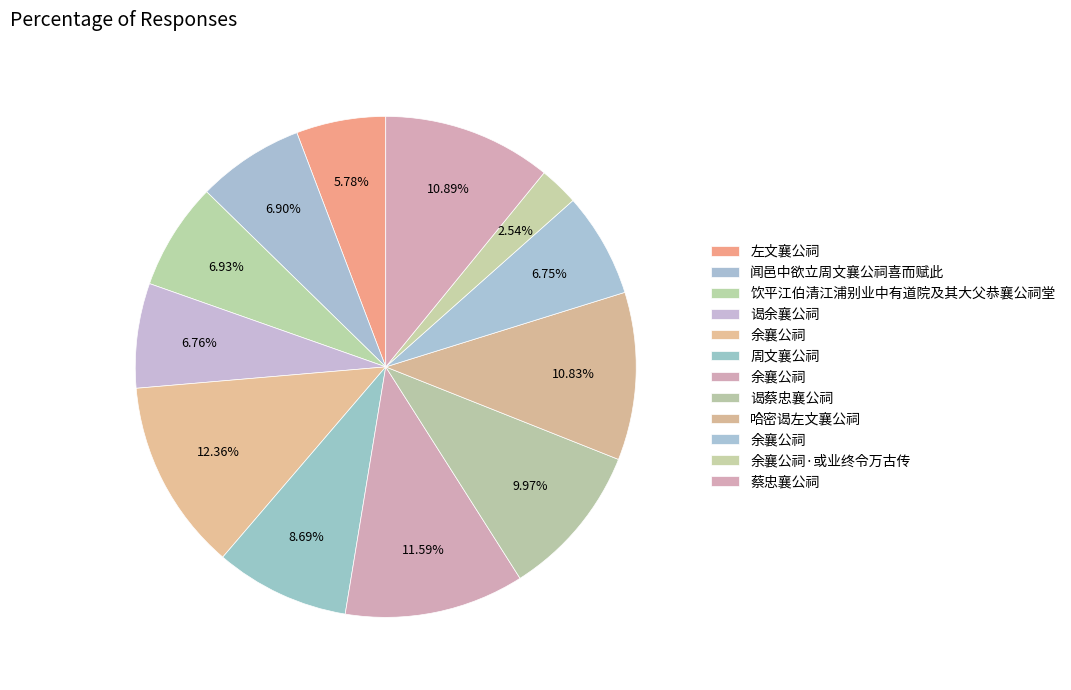

How many segments does this pie chart have?

12